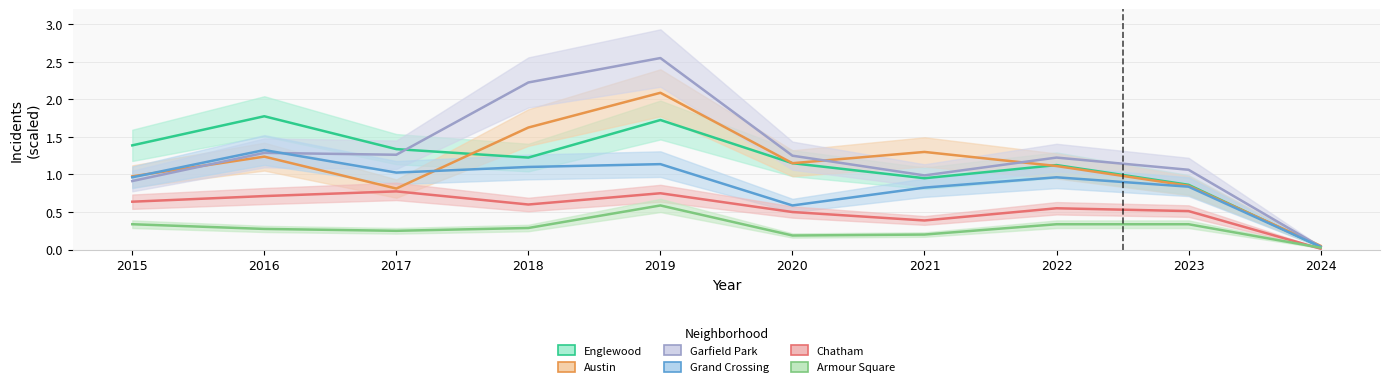

Does the chart display data point markers on the line(s)?

No